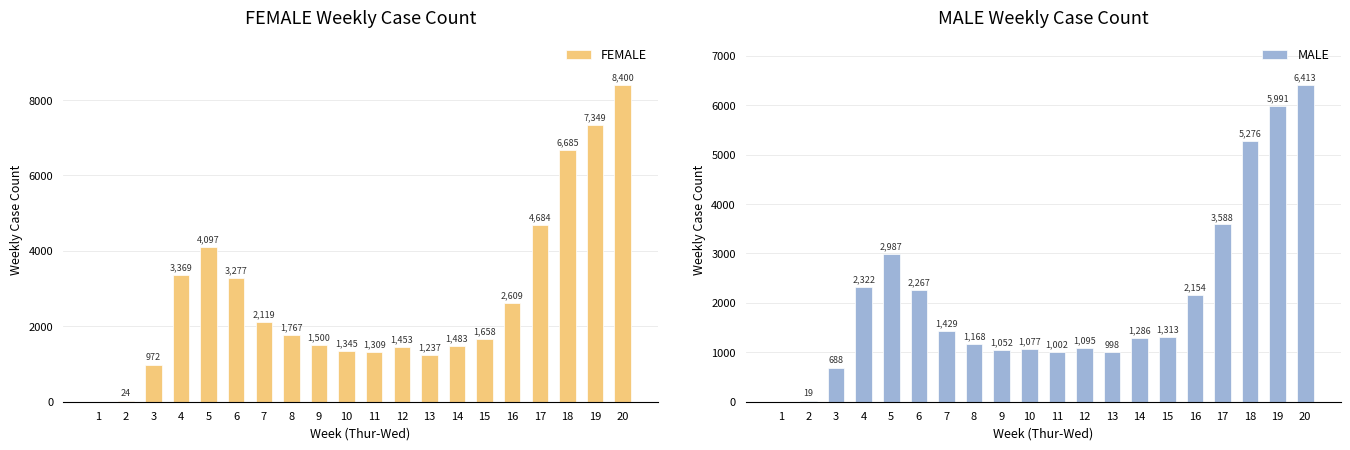

Between 15 and 17, which series saw the biggest shift?

FEMALE